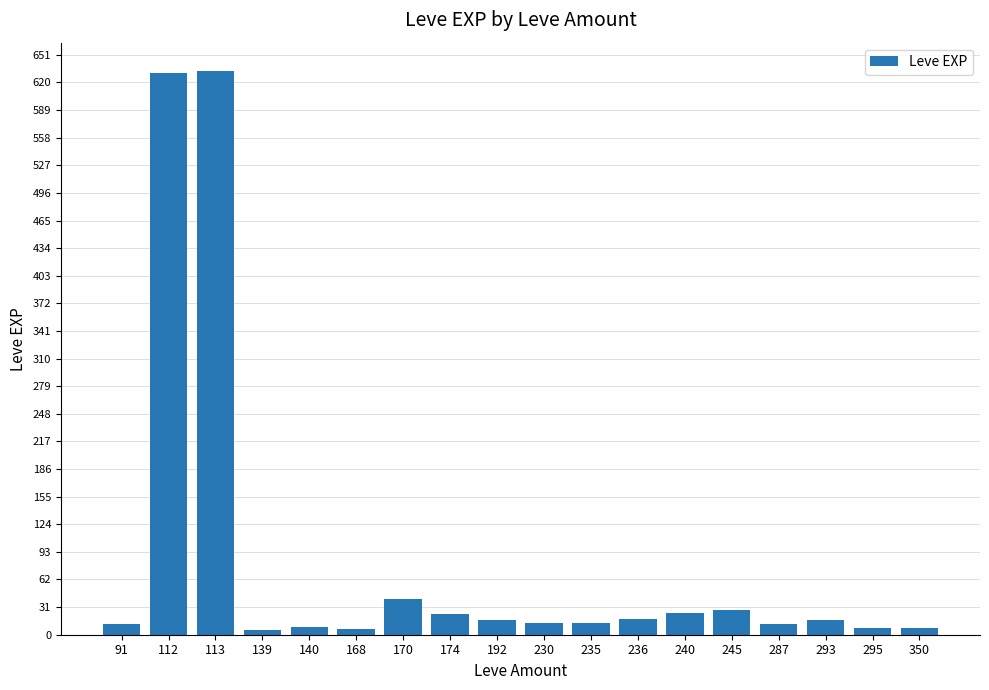

How many distinct data groups are displayed?

1